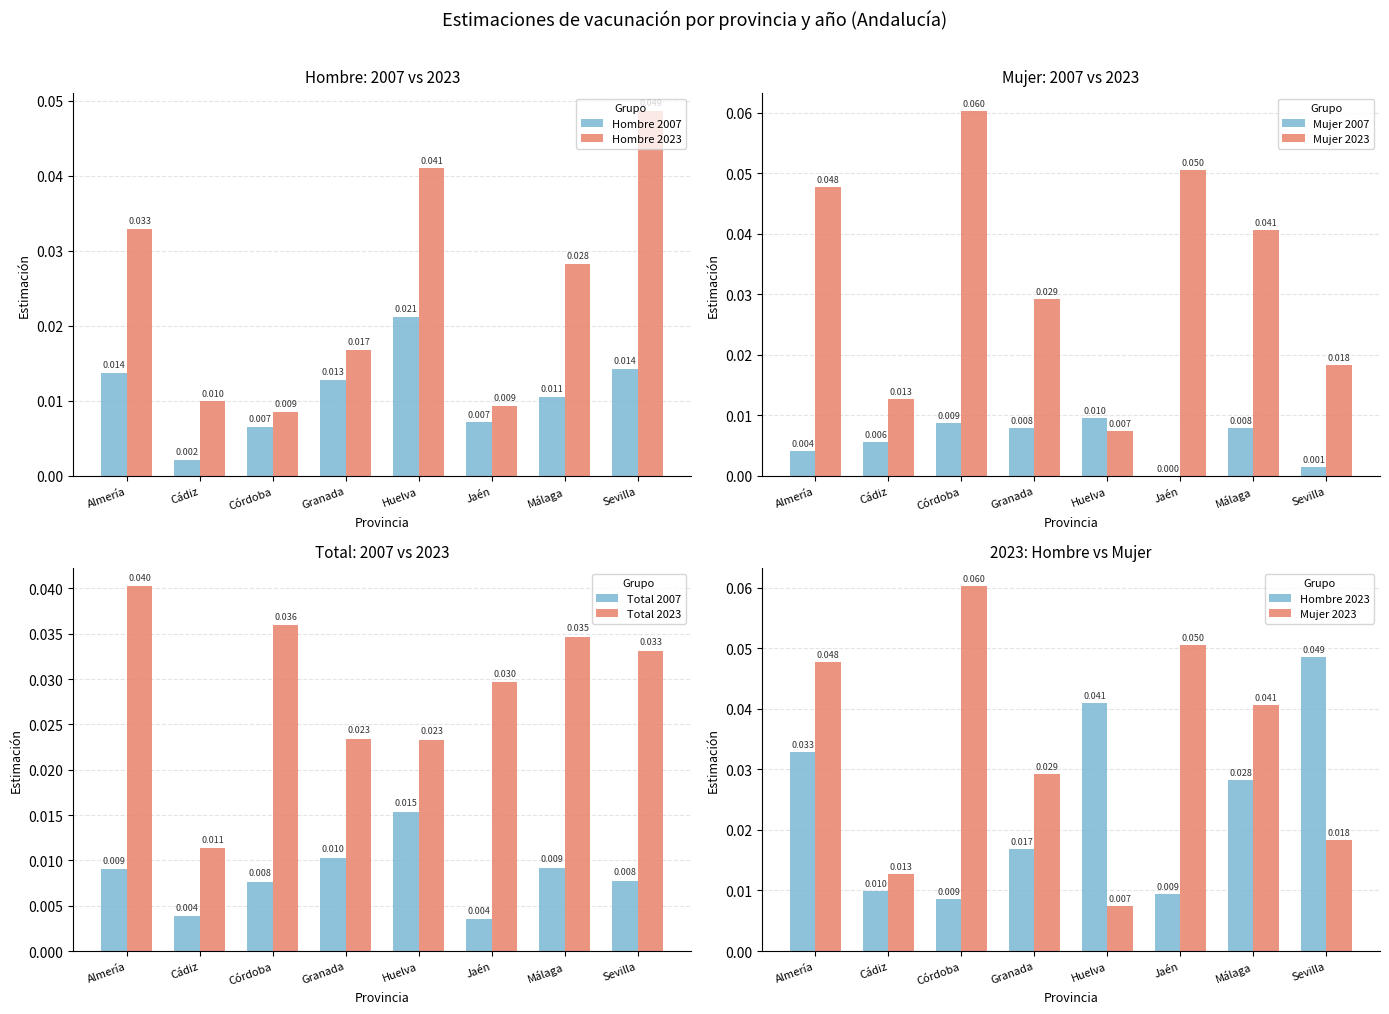

What are all the series names shown in the legend?

Hombre 2007, Hombre 2023, Mujer 2007, Mujer 2023, Total 2007, Total 2023